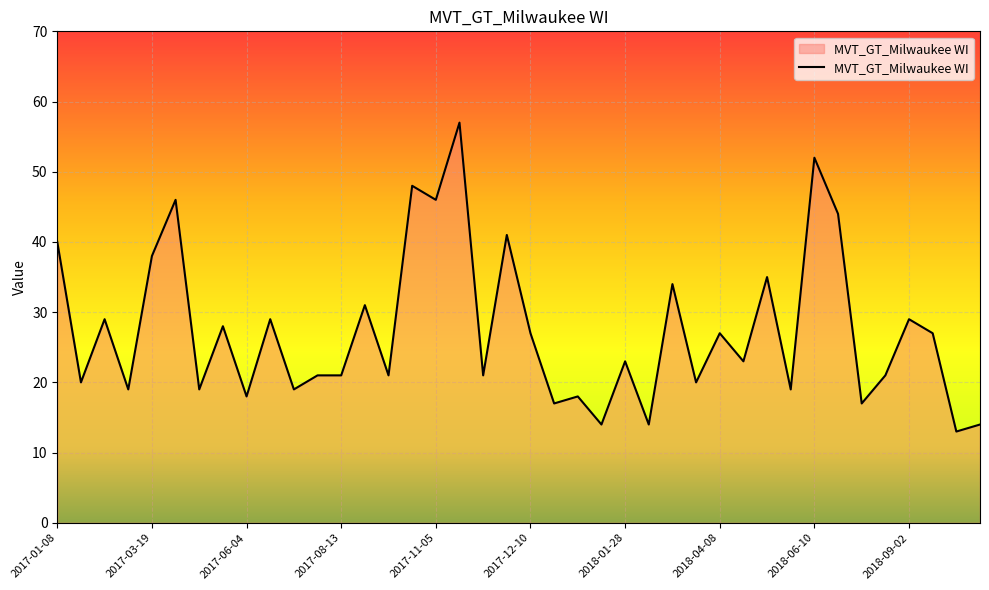

What is the minimum value shown in the chart?

13